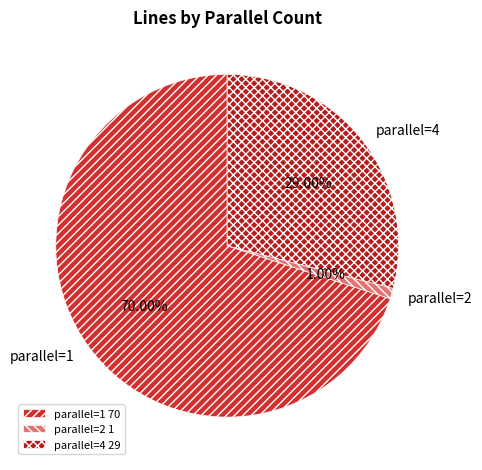

Which has a higher value, parallel=1 or parallel=2?

parallel=1